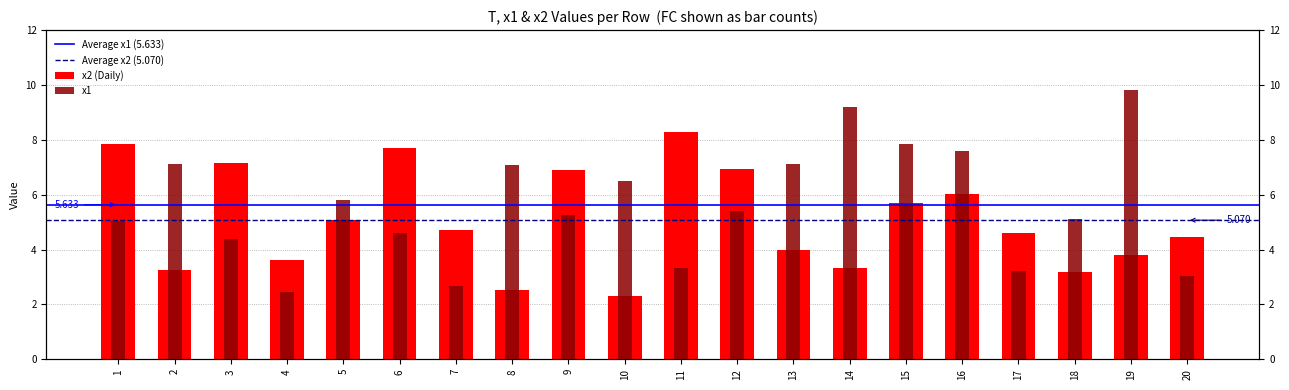

Which series has the largest total across all categories?

x1